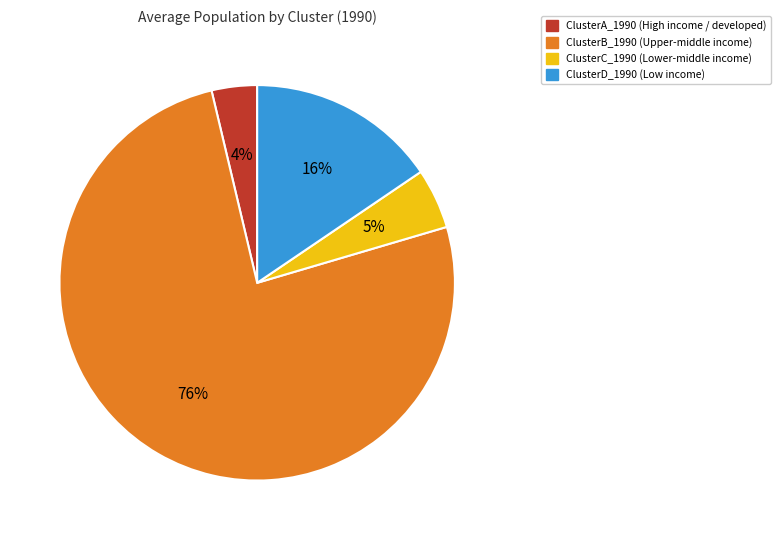

Which category accounts for the majority?

ClusterB_1990